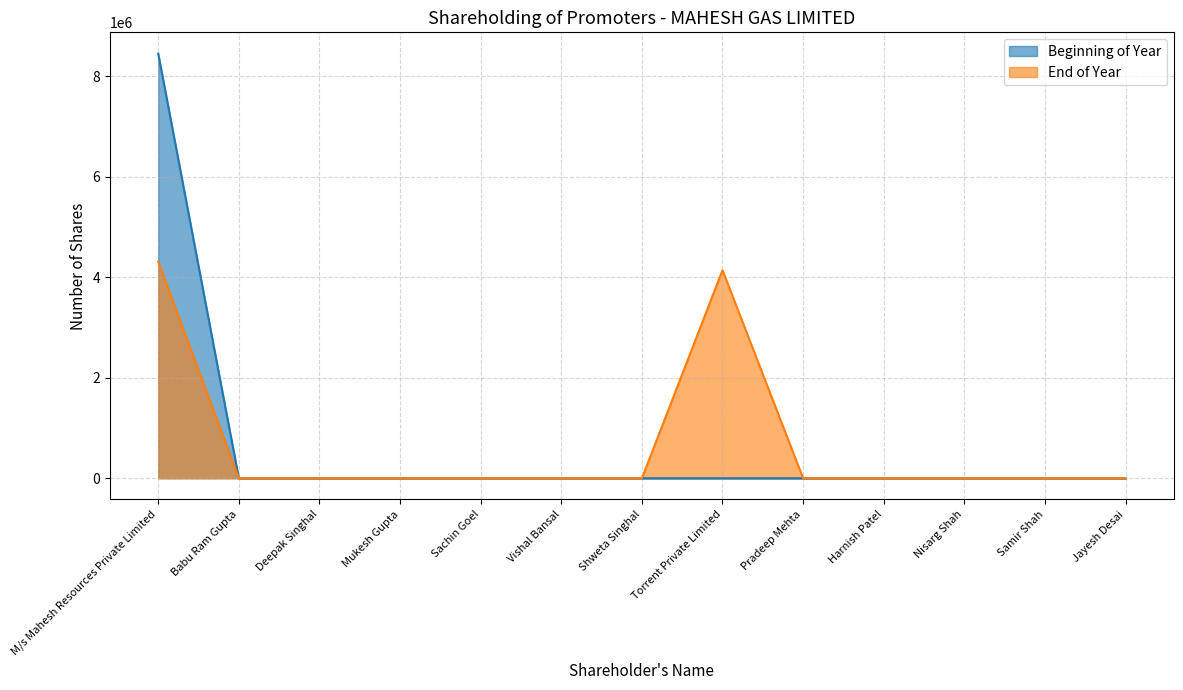

How many times do Beginning of Year and End of Year cross each other?

1